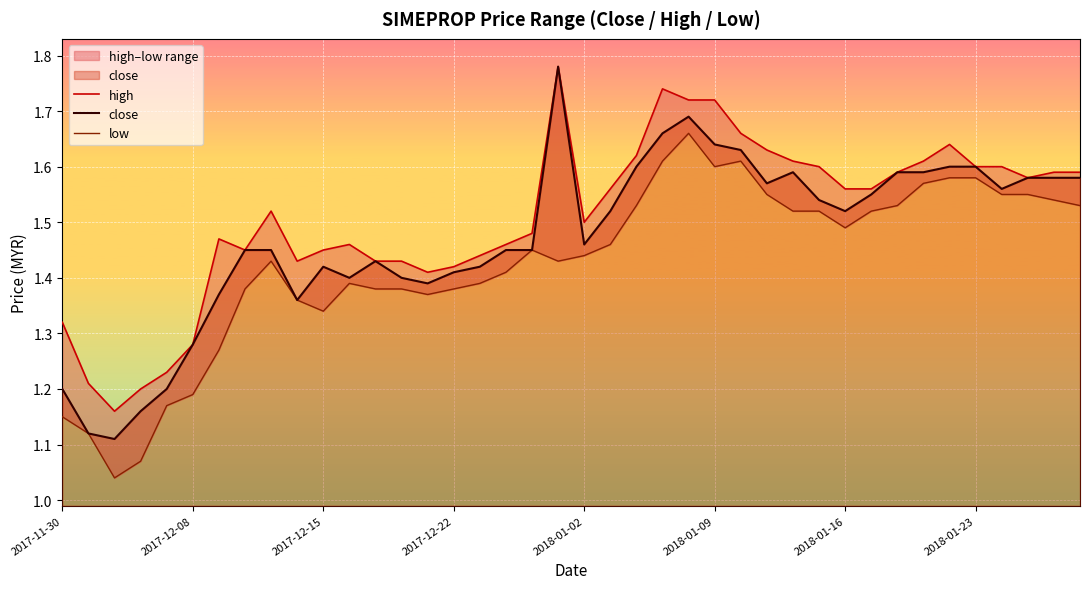

List the series in order of their overall mean, lowest first.

low, close, high